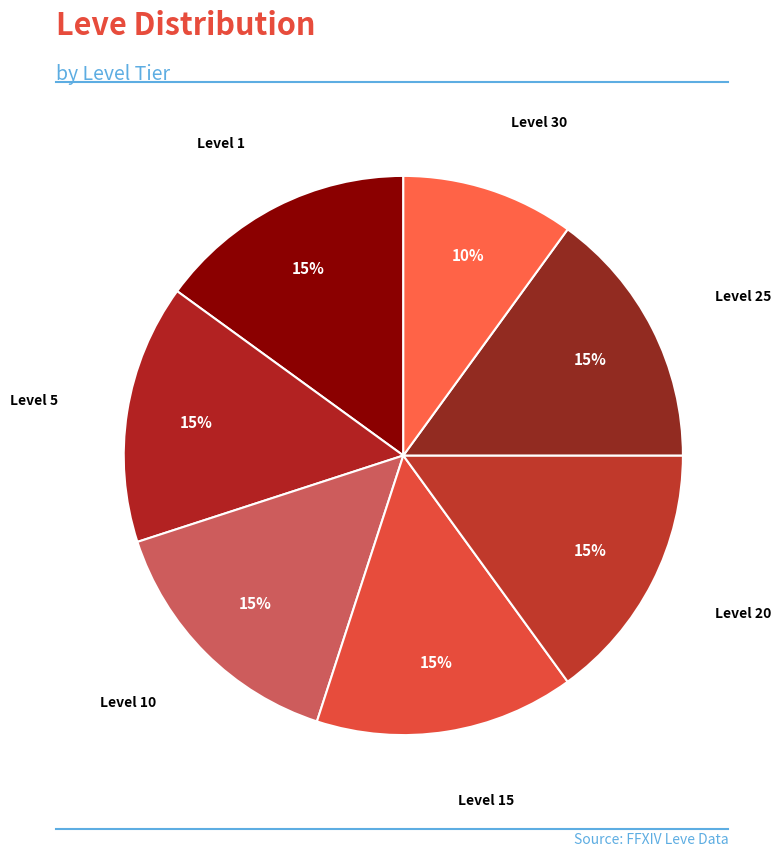

How many slices are in this pie chart?

7